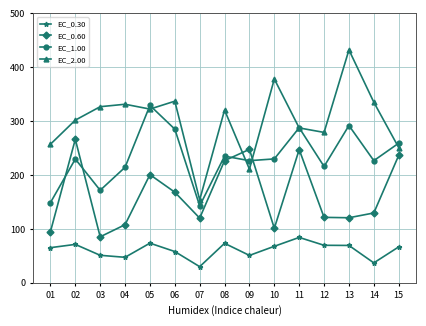

The EC_2.00 series shows 320.6 at 08. True or false?

True